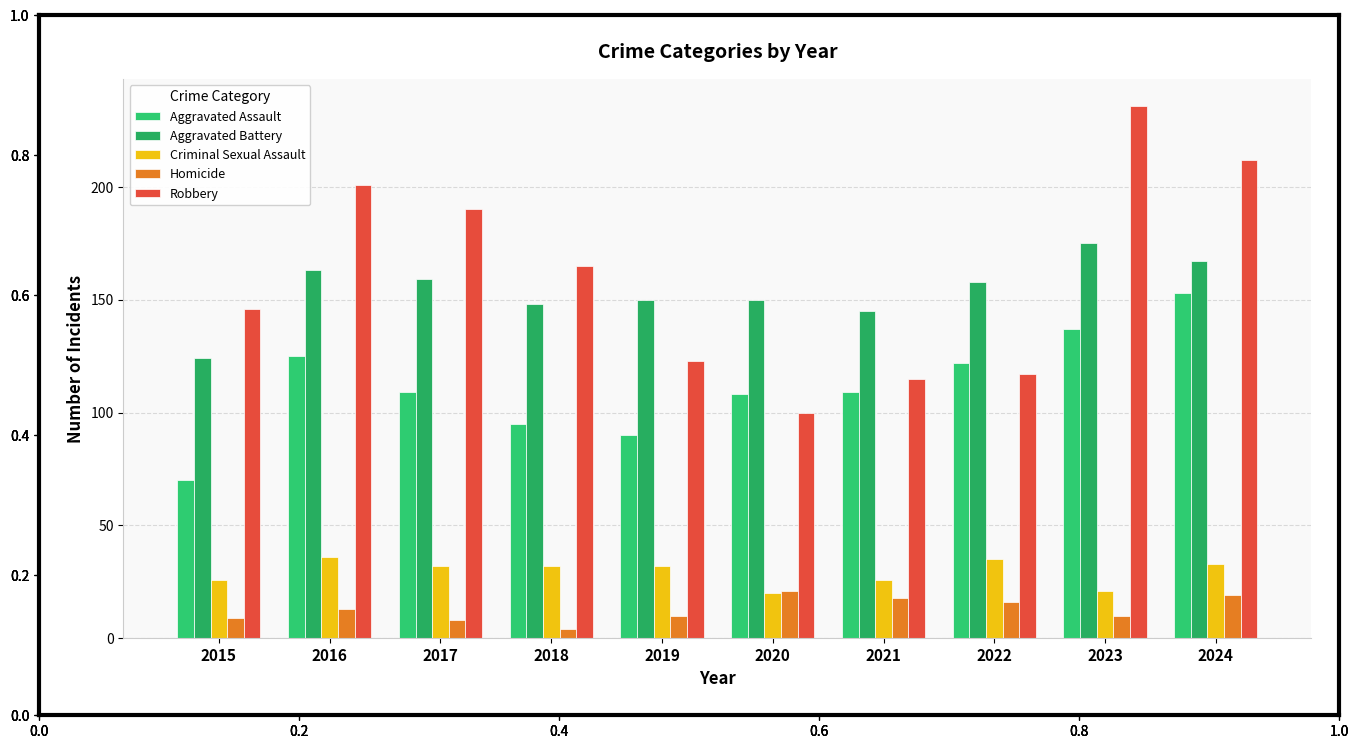

Where does the Robbery series first go above 165?

2016